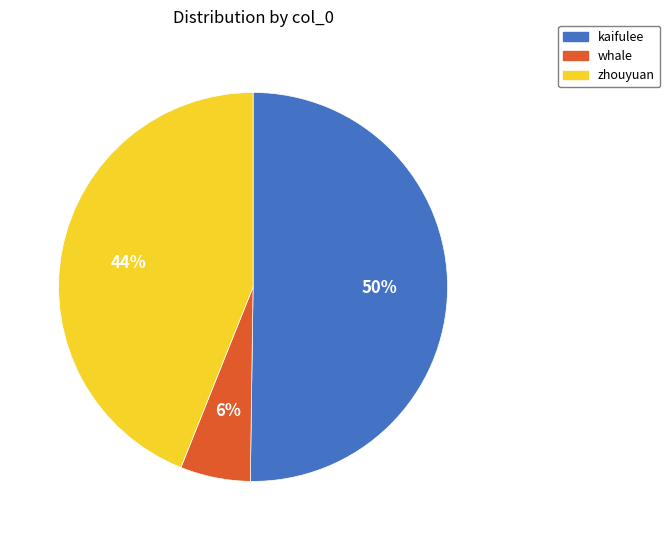

Rank the categories by value from highest to lowest.

kaifulee, zhouyuan, whale